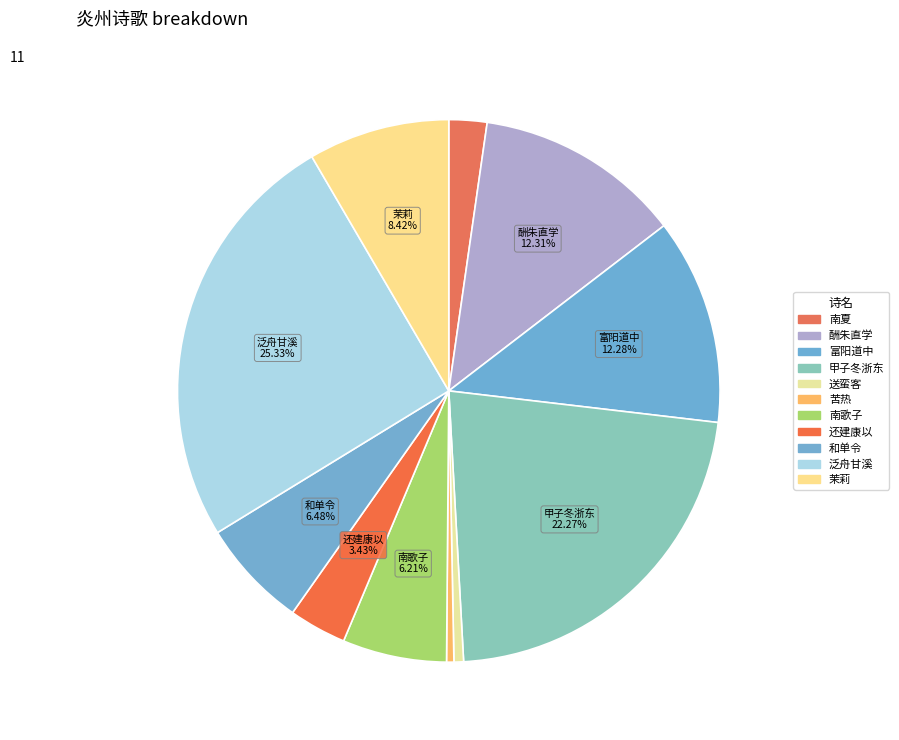

To the nearest percent, what is the difference between the largest and smallest slice percentages?

25%